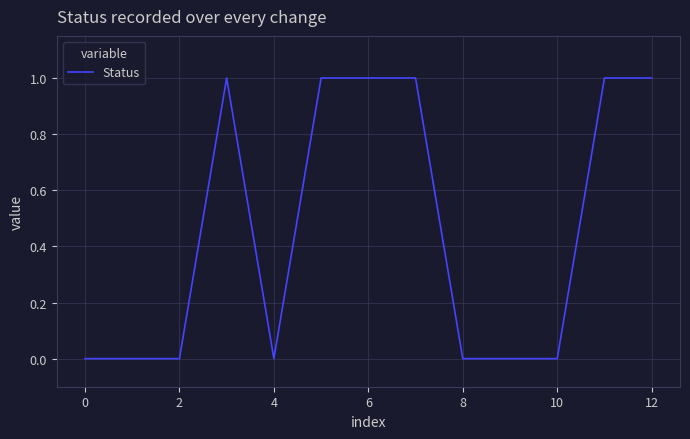

How many lines are shown in the chart?

1